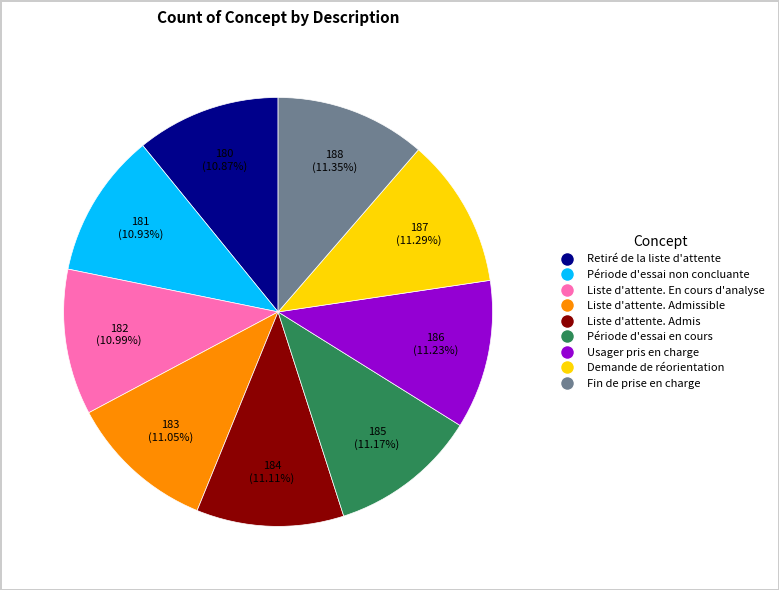

Does any single category account for the majority?

No